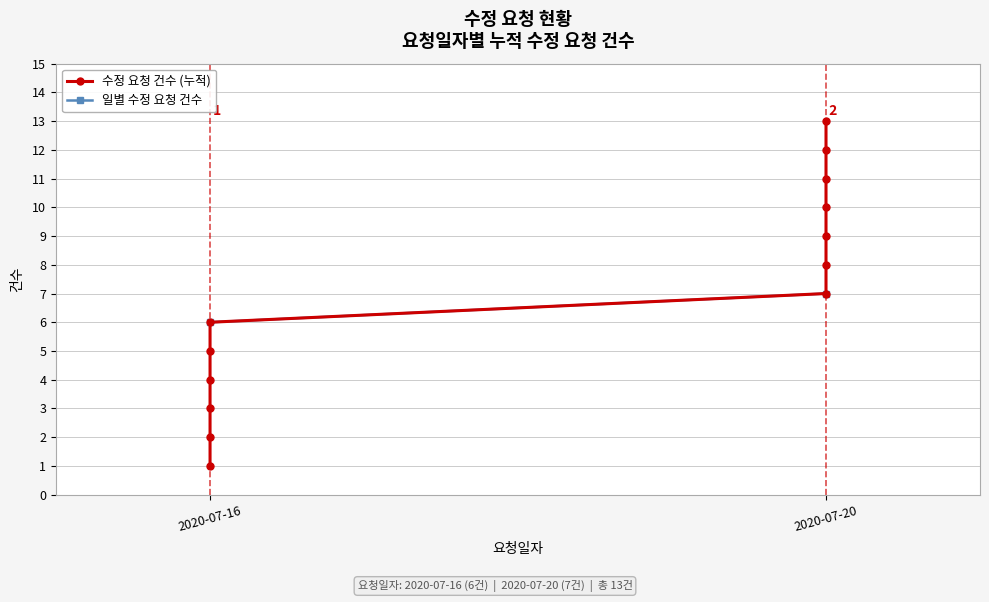

The chart shows a value of 10 at 2020-07-20. True or false?

True